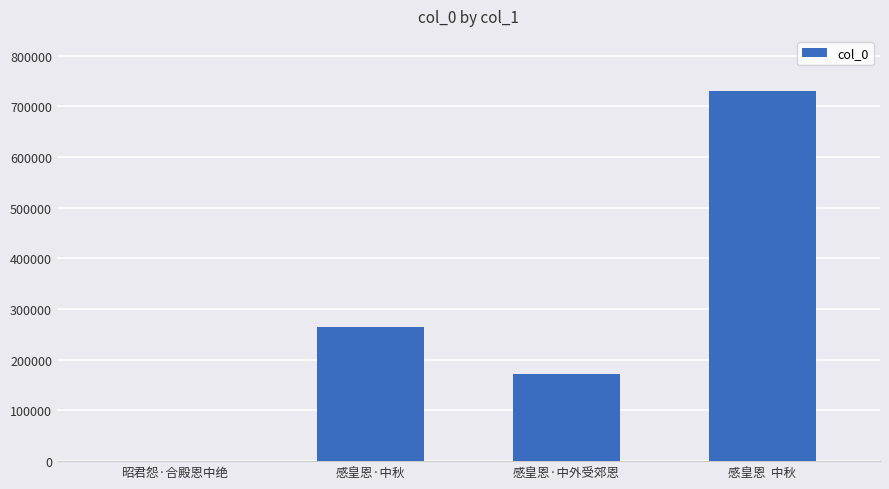

What is the greatest value displayed?

729852